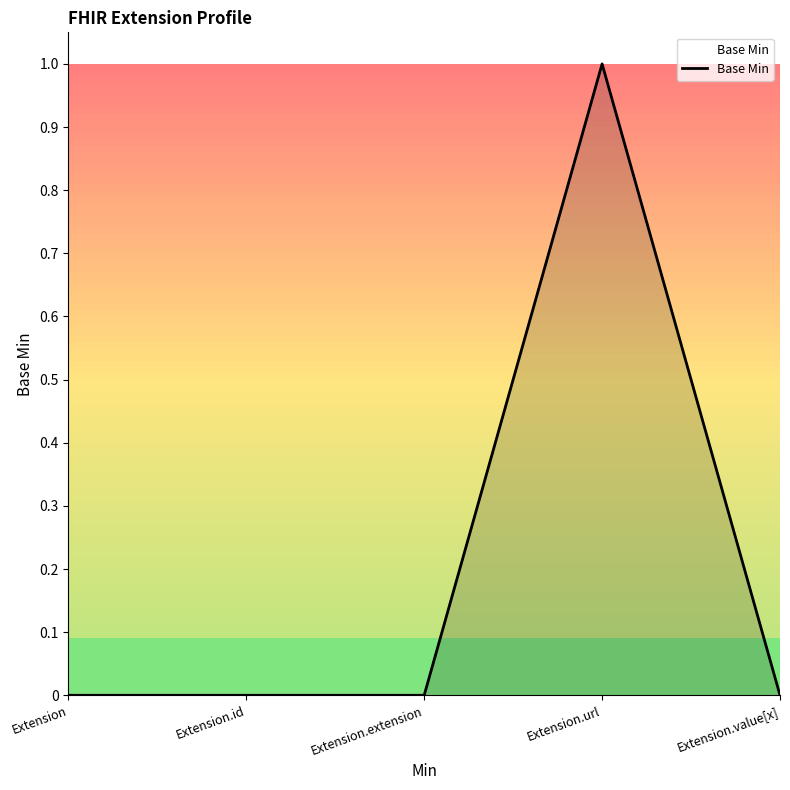

The chart shows a value of 0 at Extension.value[x]. True or false?

True